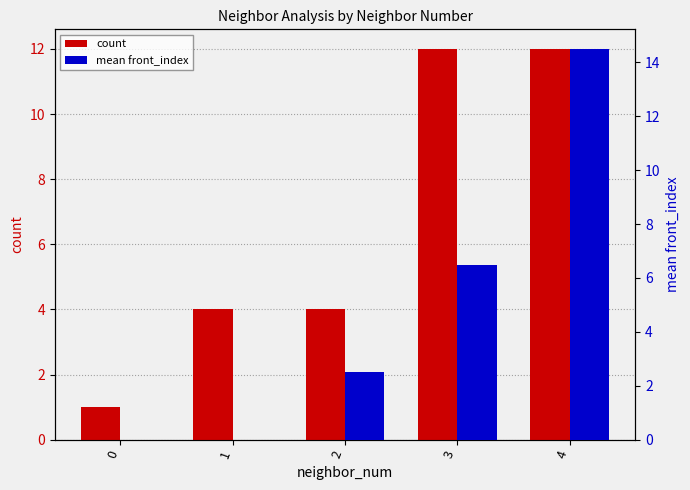

List the series in order of their peak value, highest first.

mean front_index, count